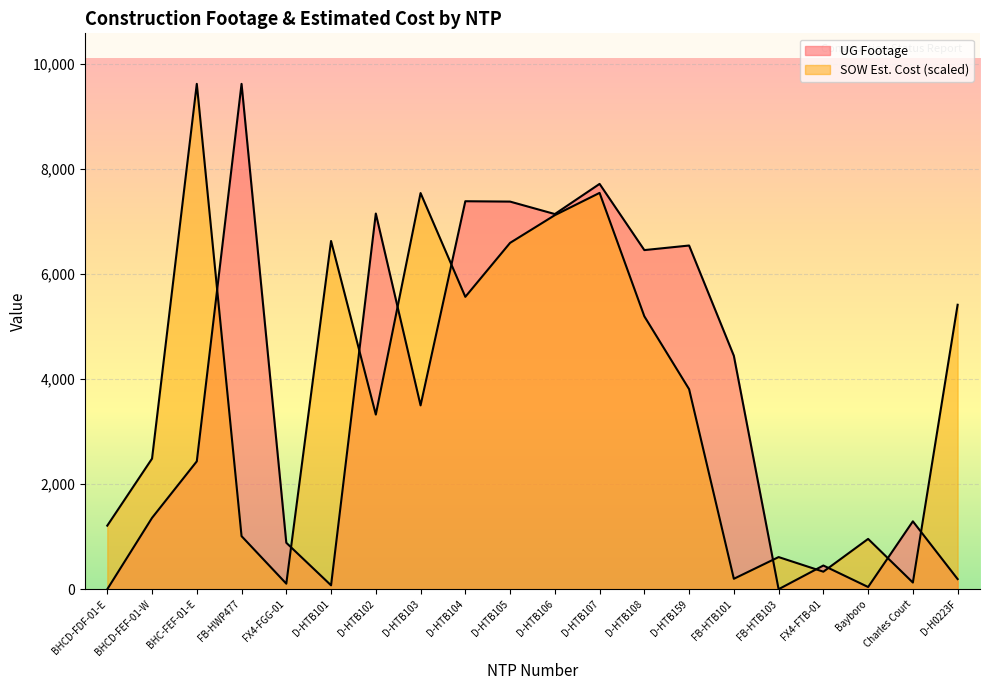

What is the label of the 15th point from the left?

FB-HTB101